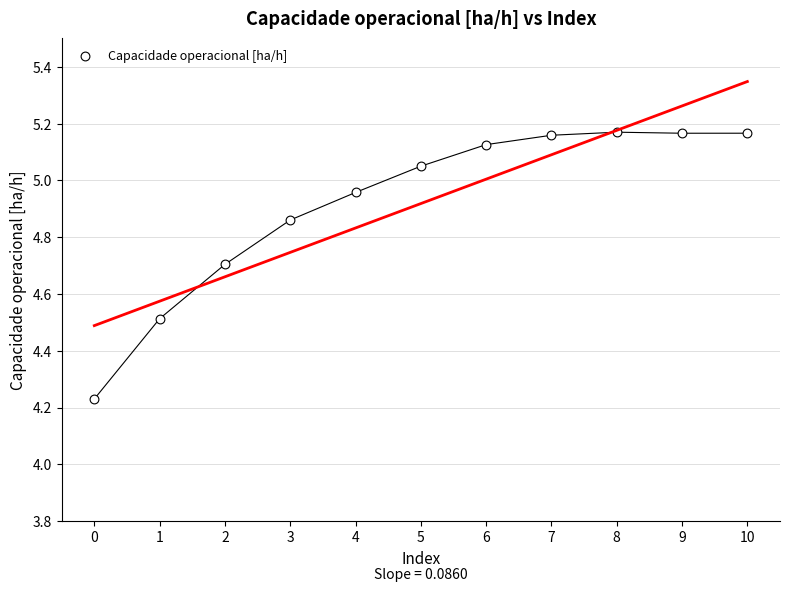

What is the range of Y values (max minus min)?

0.9